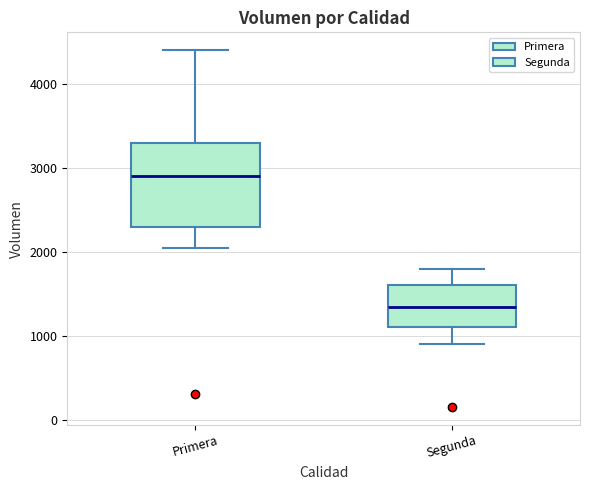

Reading left to right, transcribe this box plot: for each box, give where its median line is, the range the box spans, and where its two whiskers end, as read against the y-axis. The values are not printed on the chart, so give them approximately, as read against the axis.

Primera: median 2900, box 2300 to 3300, whiskers 2100 to 4400
Segunda: median 1300, box 1100 to 1600, whiskers 900 to 1800